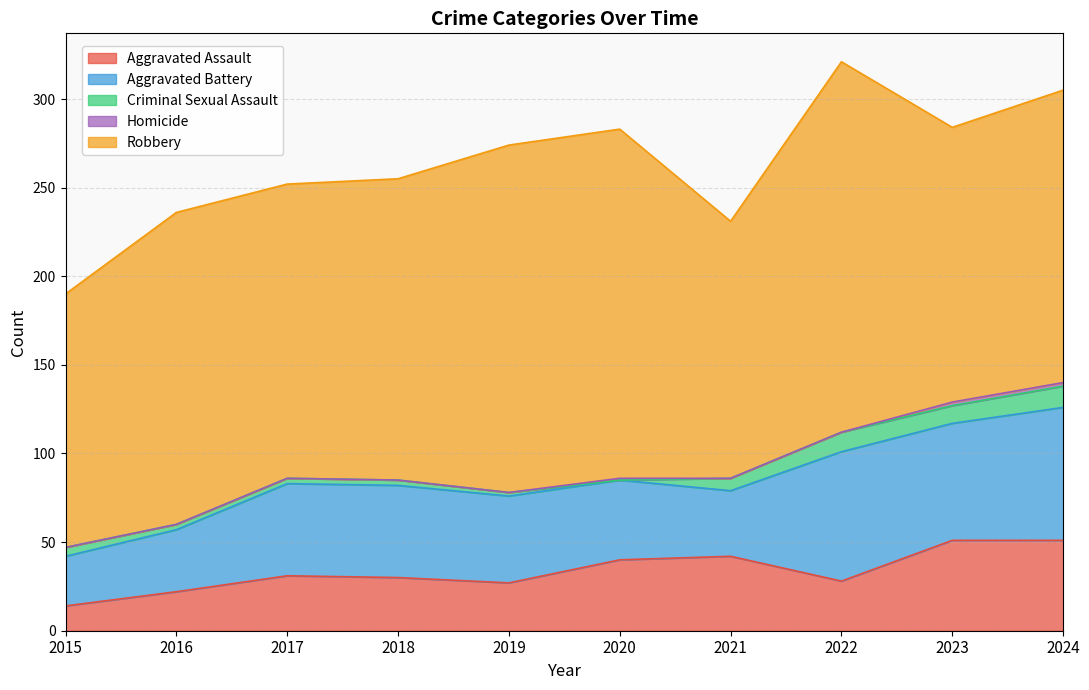

Which series has the largest total across all categories?

Robbery